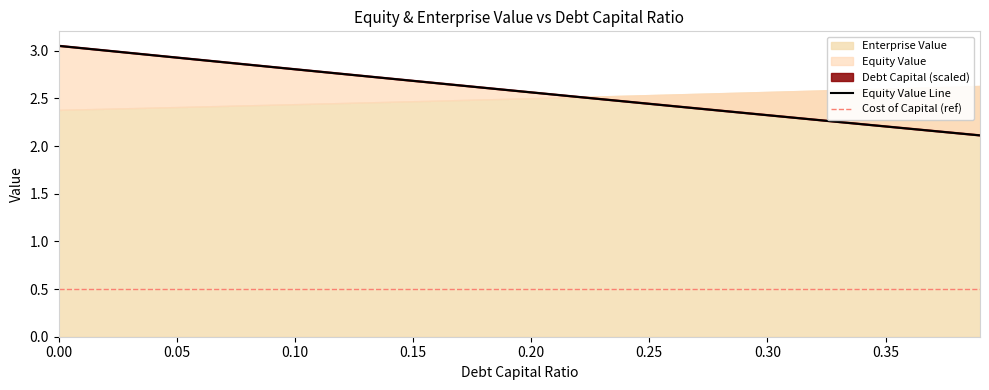

Between 0.37 and 0.02, which is larger?

0.02